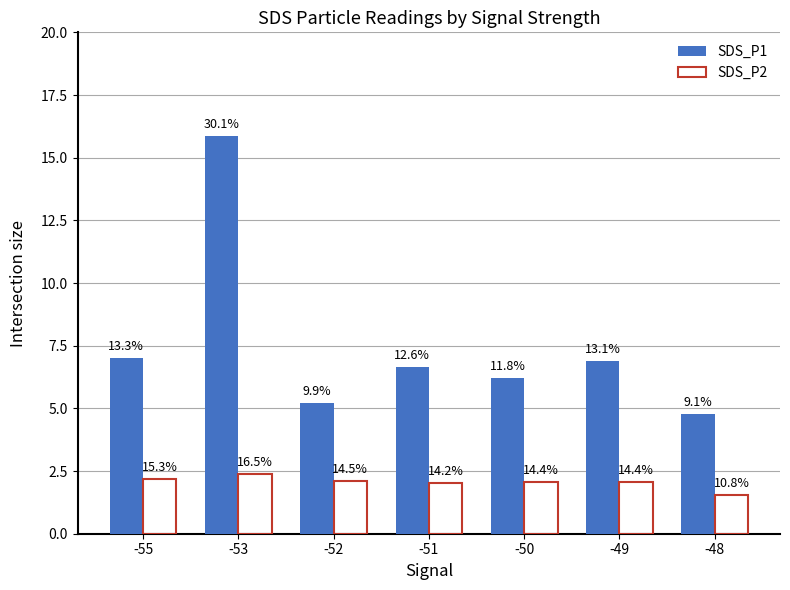

How many bars are there in each group?

2